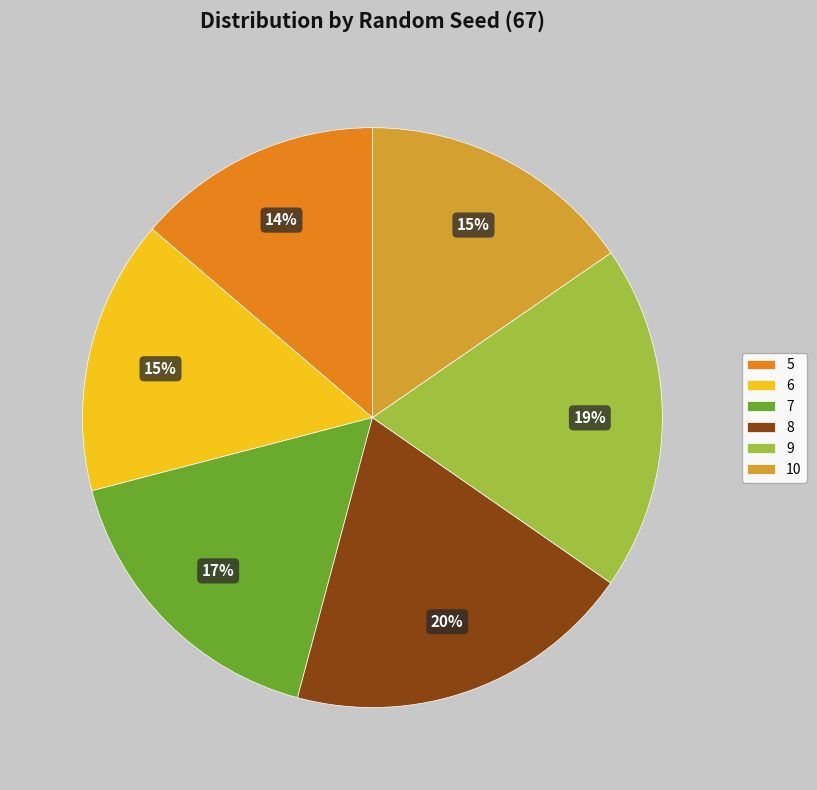

Combined, do 7 and 6 account for over 50%?

No